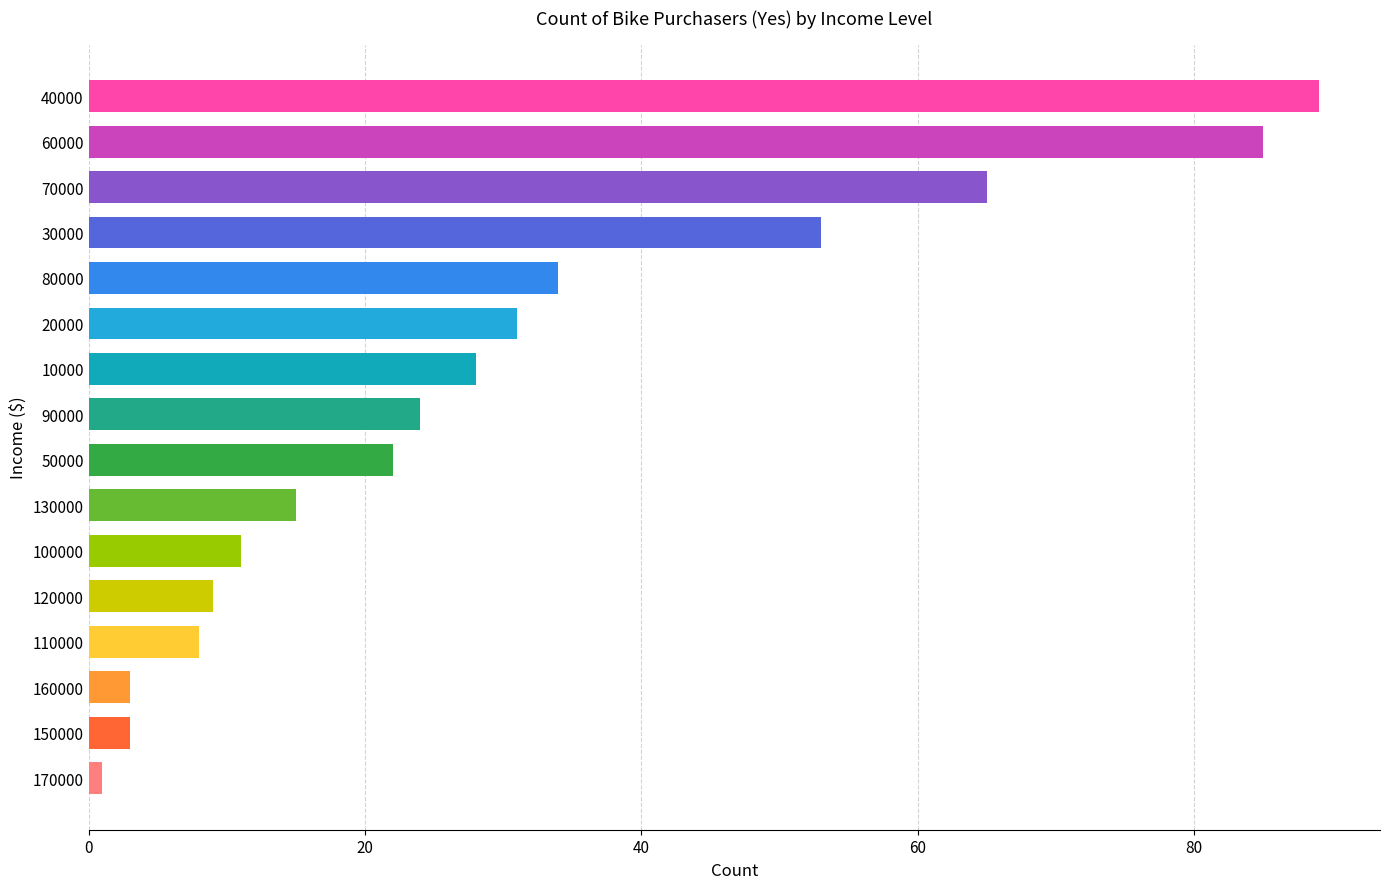

How many bars are there in total?

16